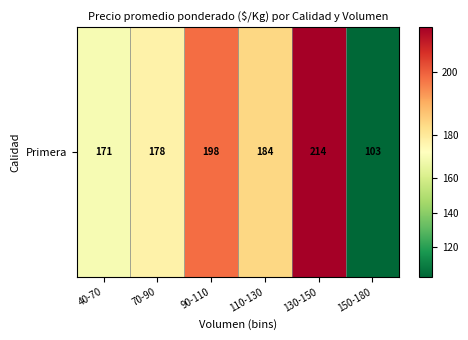

Approximately how many times larger is the value at 150-180 compared to 40-70?

0.6